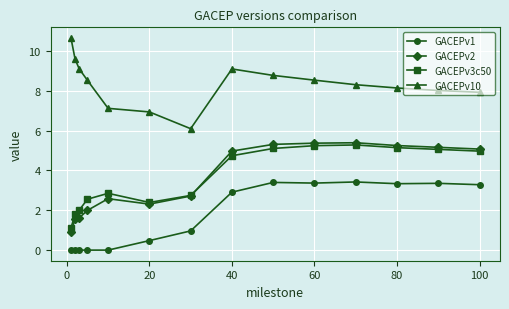

What is the value of the GACEPv10 point at the 12th from the left?

8.1